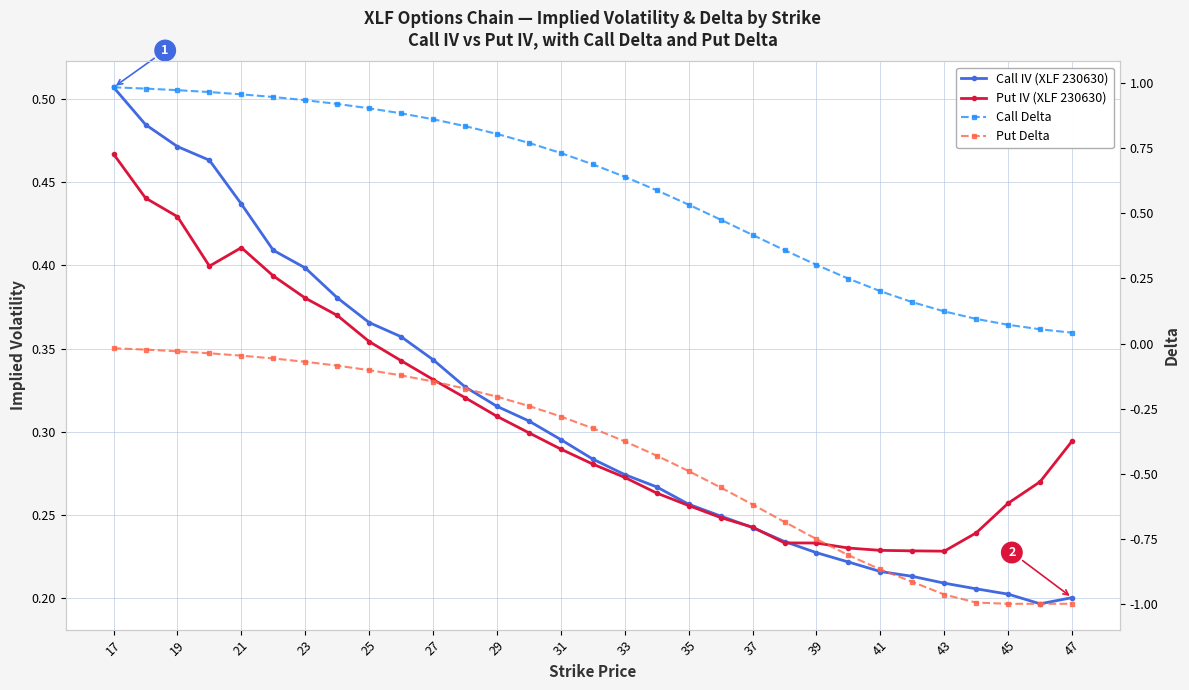

Which series has the largest range (max minus min)?

Put Delta